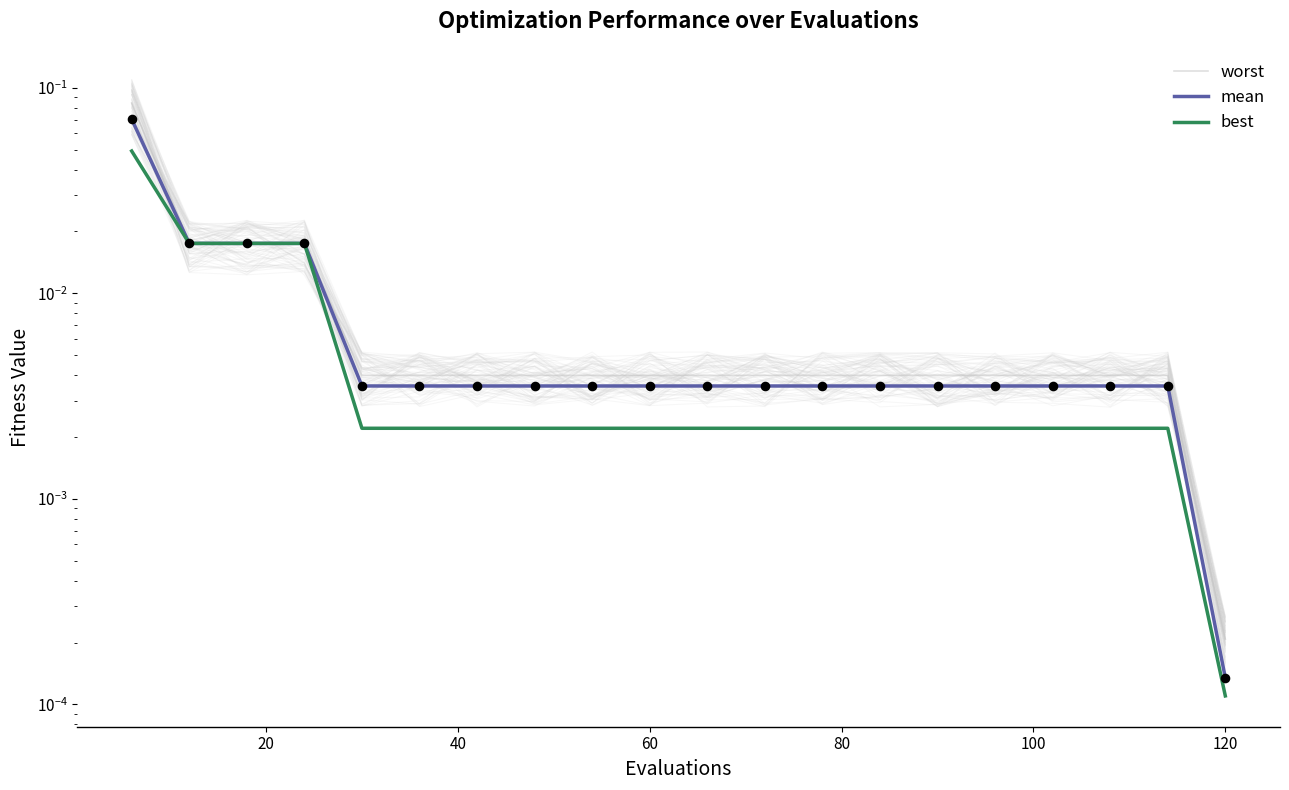

Which series reaches the minimum Y coordinate?

best